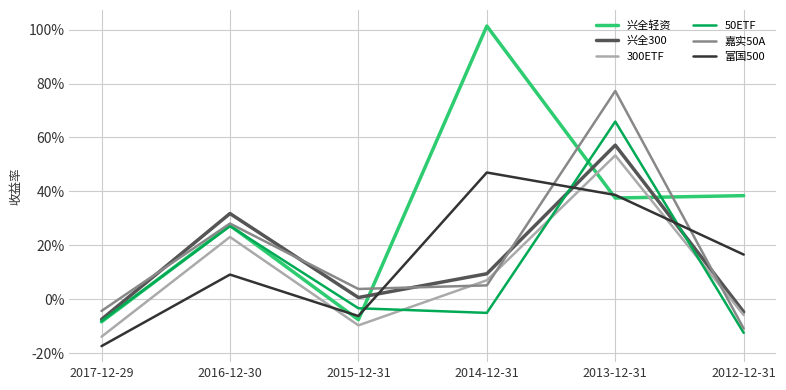

What is the label of the 2nd point from the right?

2013-12-31